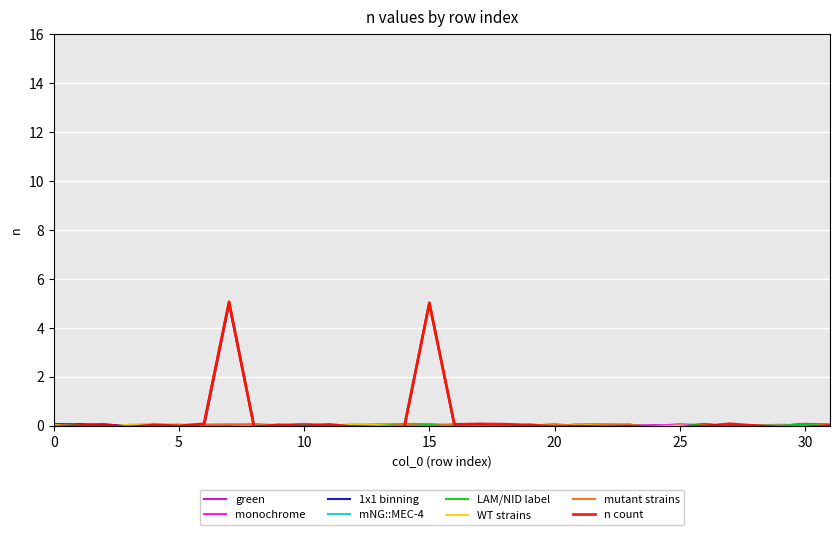

True or false: green and mNG::MEC-4 cross at least once.

True